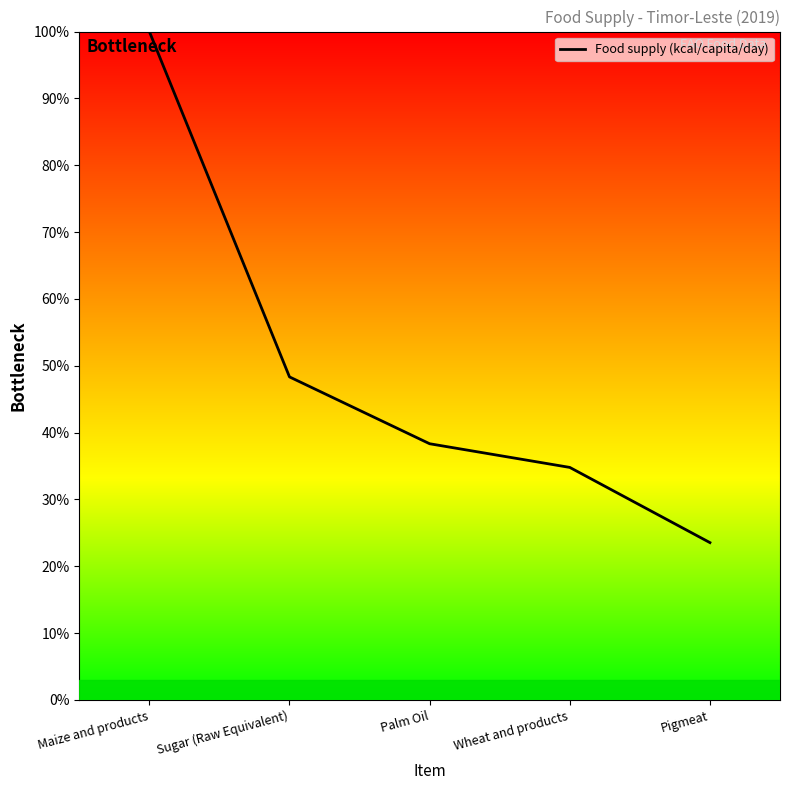

At which label is the value closest to 61?

Sugar (Raw Equivalent)